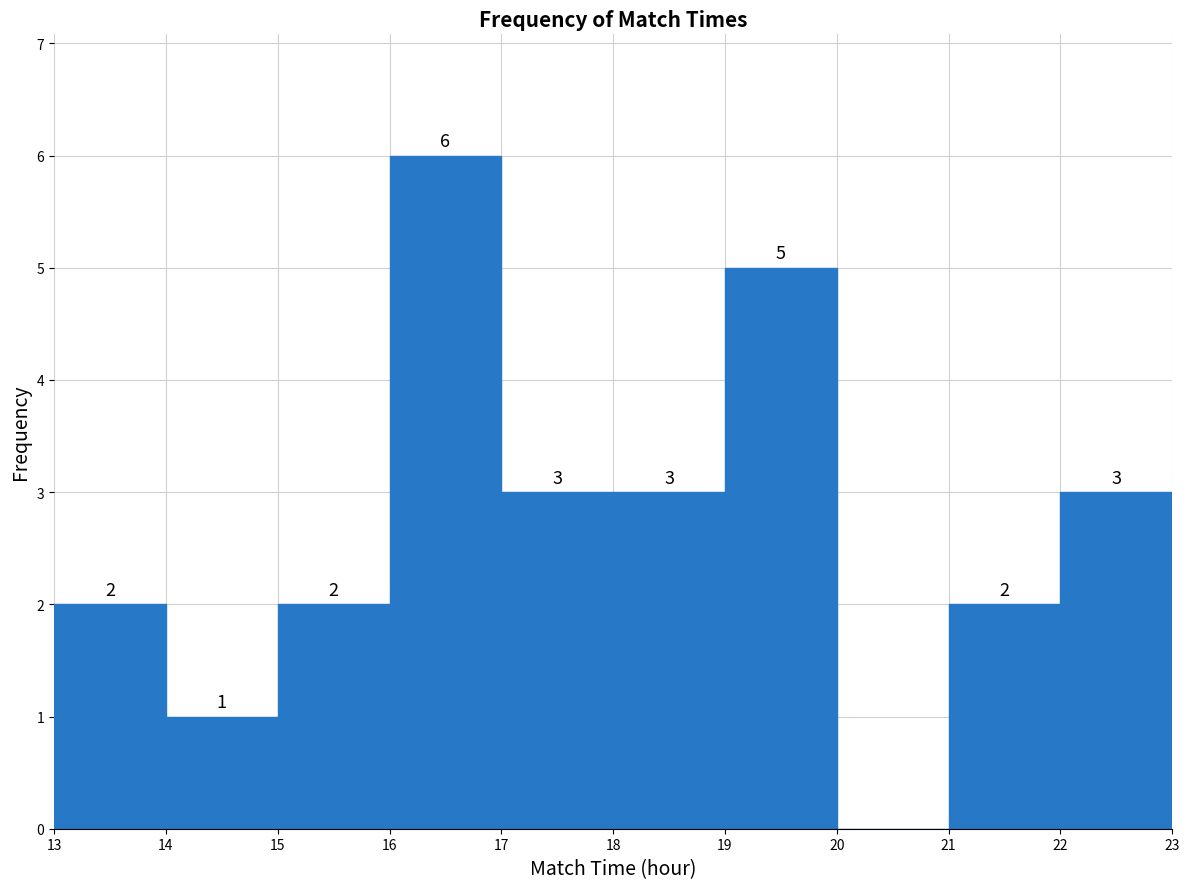

Over which range of the x-axis is the bar tallest?

16 to 17